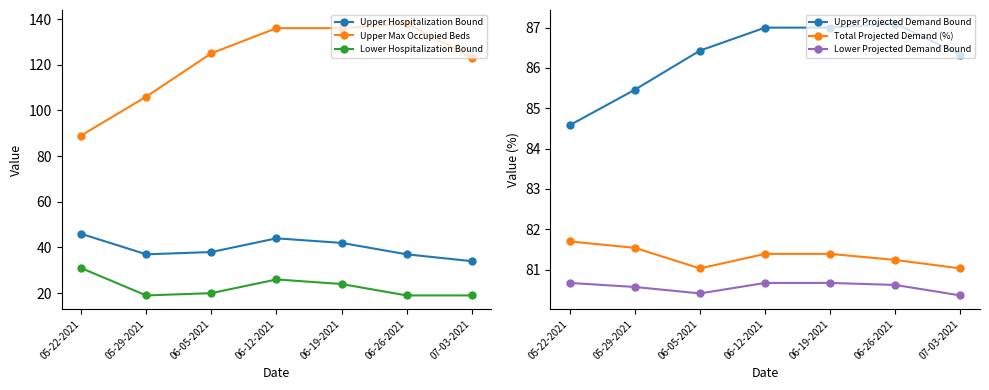

At which category is the sum across all series the highest?

06-12-2021